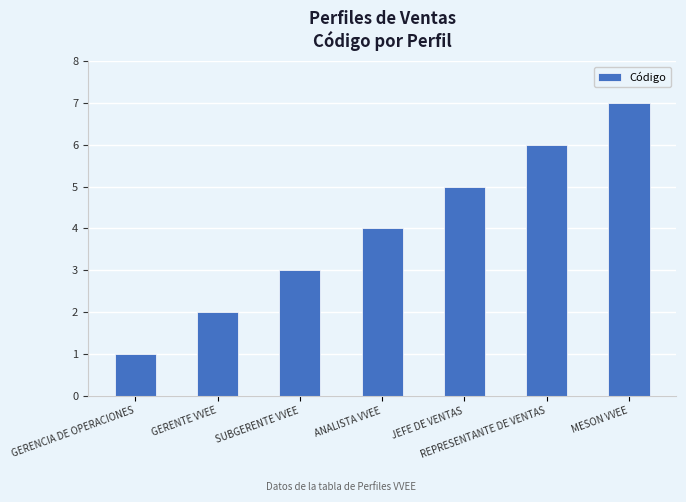

Count the values in the range 2 to 6.

5